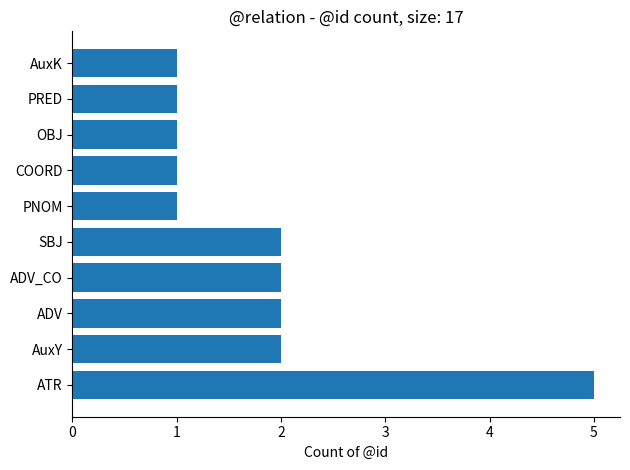

How many distinct data groups are displayed?

1